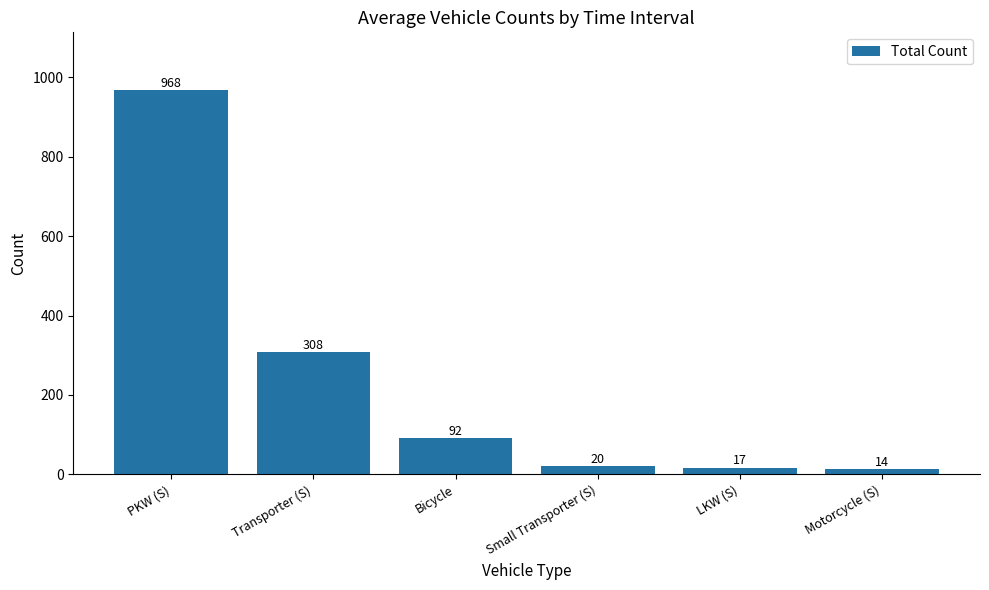

The value at Bicycle is 92. True or false?

True